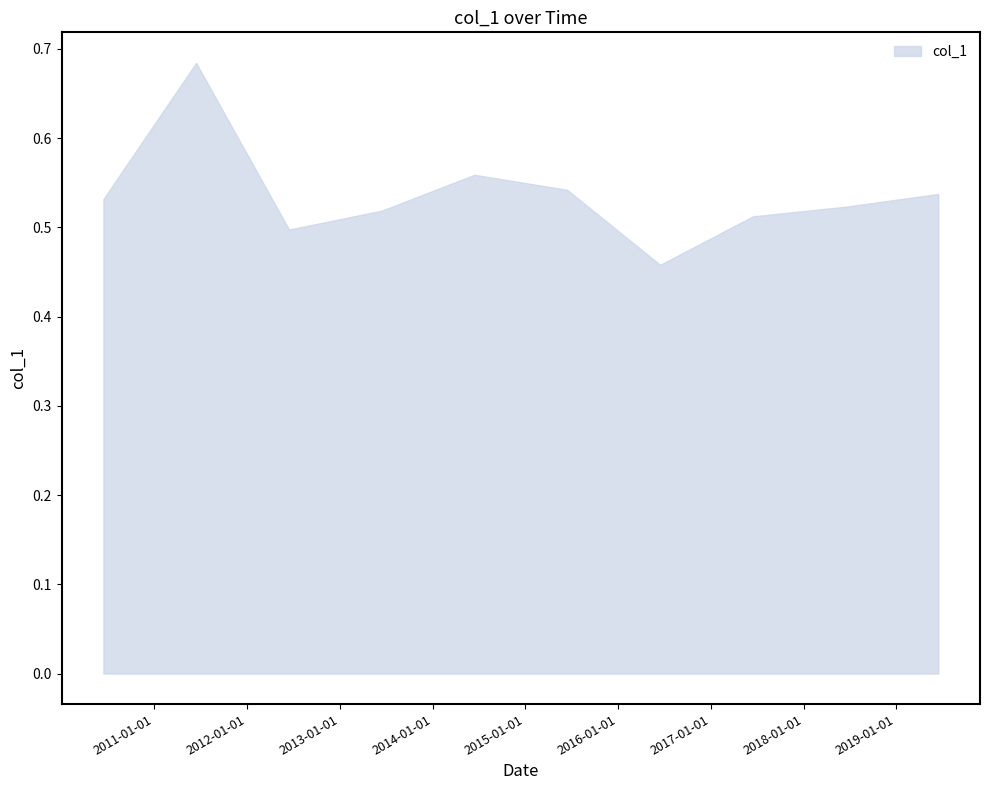

Does the chart have visible grid lines?

No